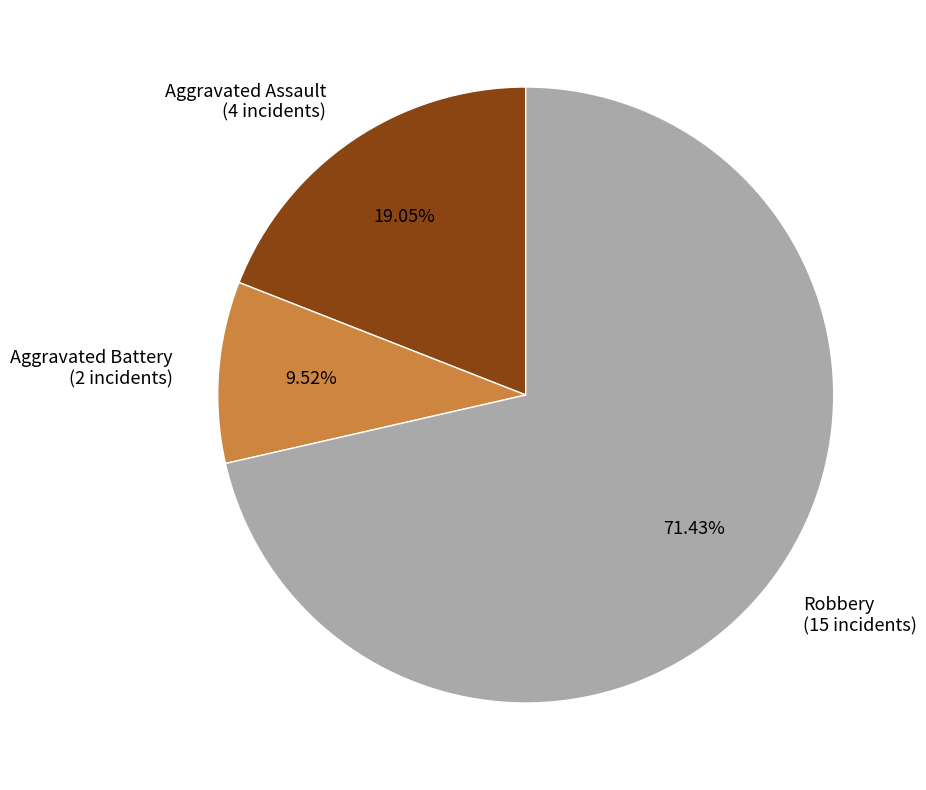

To the nearest percent, what is the difference between the largest and smallest slice percentages?

62%